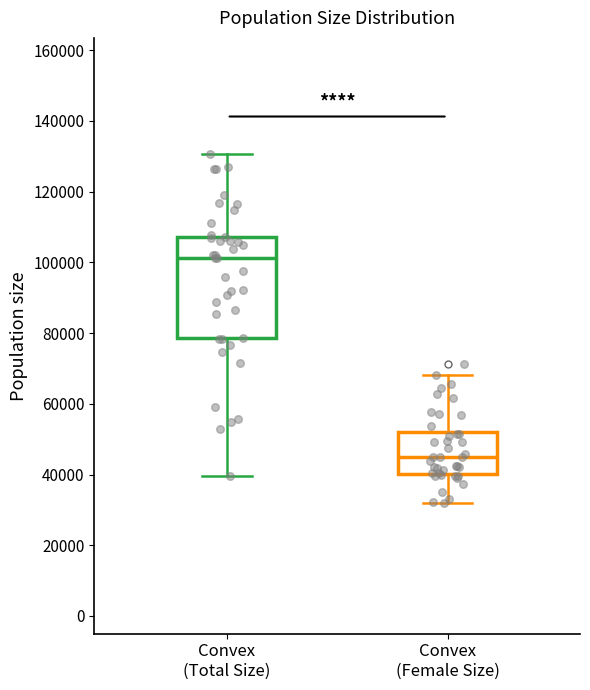

Which box's median line is the highest?

Convex (Total Size)